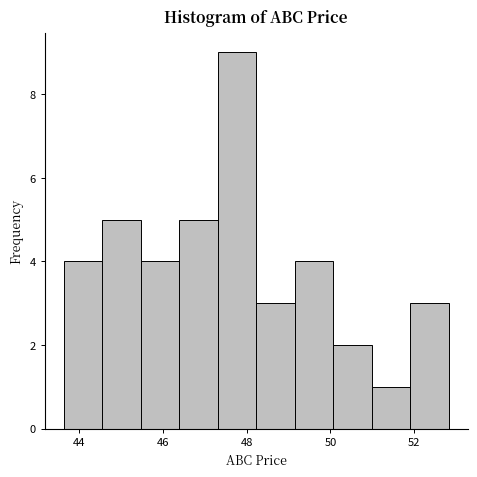

Reading left to right, transcribe this chart: for each bar, give the range it covers on the x-axis and its height. Neither the bar edges nor the heights are printed on the chart, so give them approximately, as read against the axes.

43.6 to 44.6: 4
44.6 to 45.4: 5
45.4 to 46.4: 4
46.4 to 47.4: 5
47.4 to 48.2: 9
48.2 to 49.2: 3
49.2 to 50.0: 4
50.0 to 51.0: 2
51.0 to 52.0: 1
52.0 to 52.8: 3